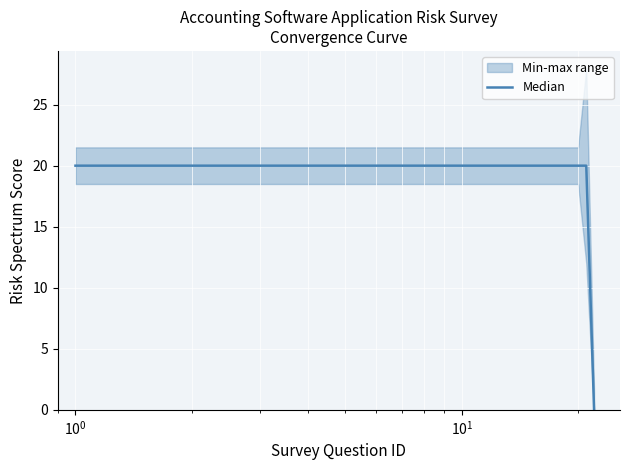

What is the value of the 21st point from the left?

20